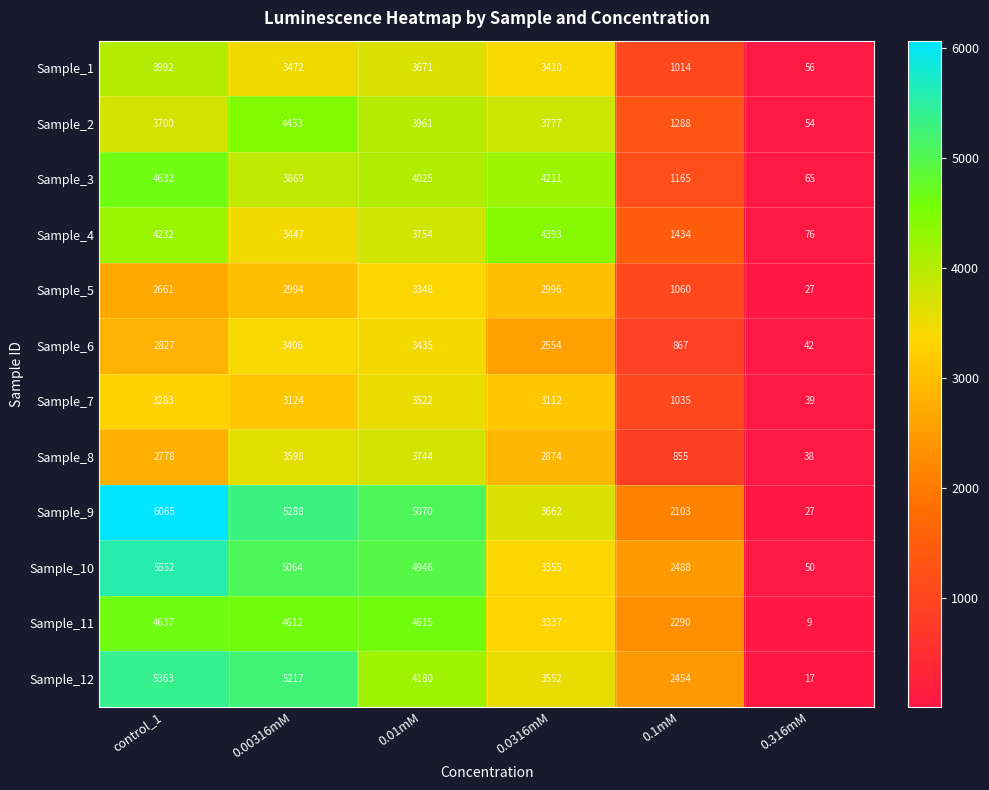

Rank the series at 0.1mM from highest to lowest value.

Sample_10, Sample_12, Sample_11, Sample_9, Sample_4, Sample_2, Sample_3, Sample_5, Sample_7, Sample_1, Sample_6, Sample_8